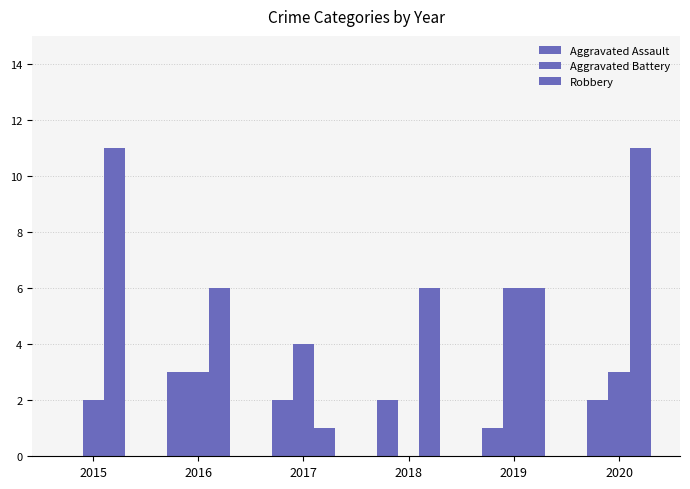

Reading left to right, extract all data points from this chart.

Aggravated Assault: 0	3	2	2	1	2
Aggravated Battery: 2	3	4	0	6	3
Robbery: 11	6	1	6	6	11